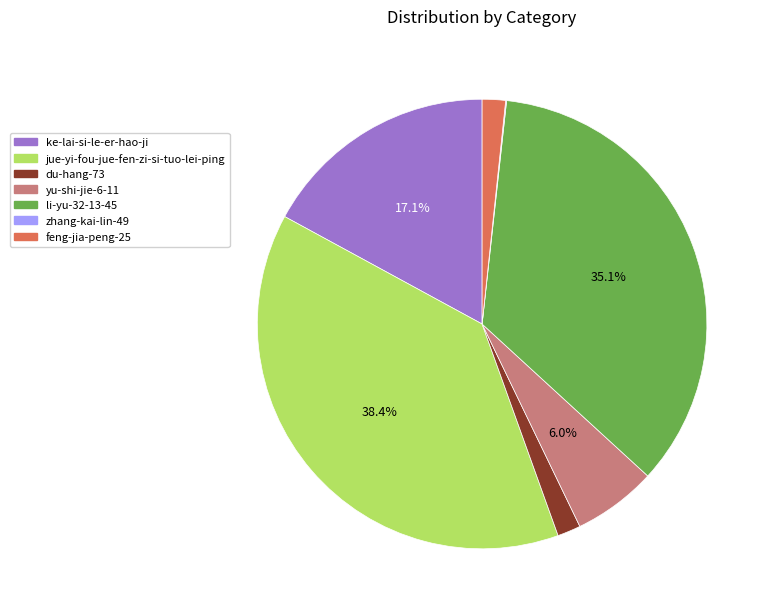

To the nearest percent, what is the difference between the largest and smallest slice percentages?

38%